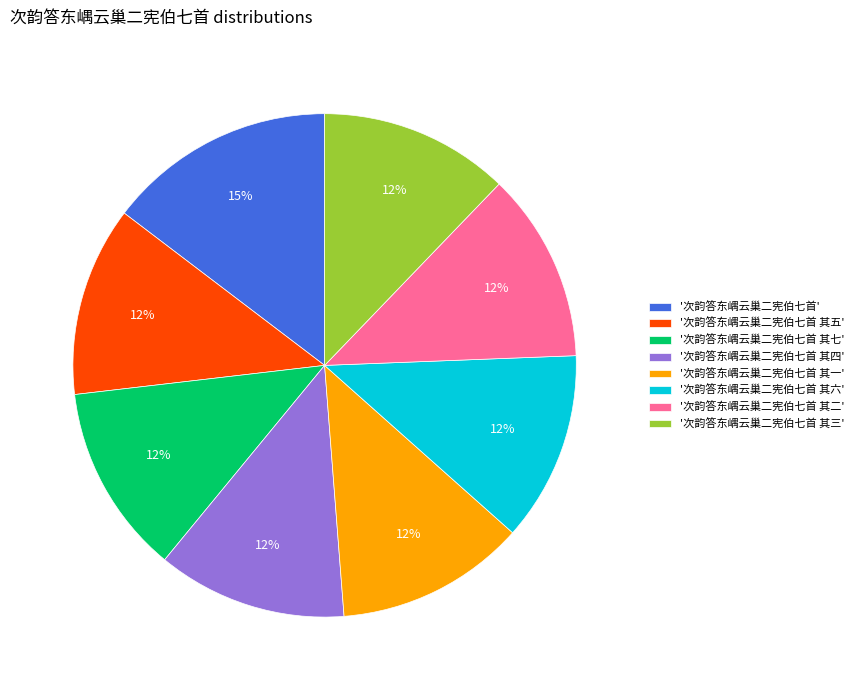

Combined, do '次韵答东嵎云巢二宪伯七首' and '次韵答东嵎云巢二宪伯七首 其五' account for over 50%?

No